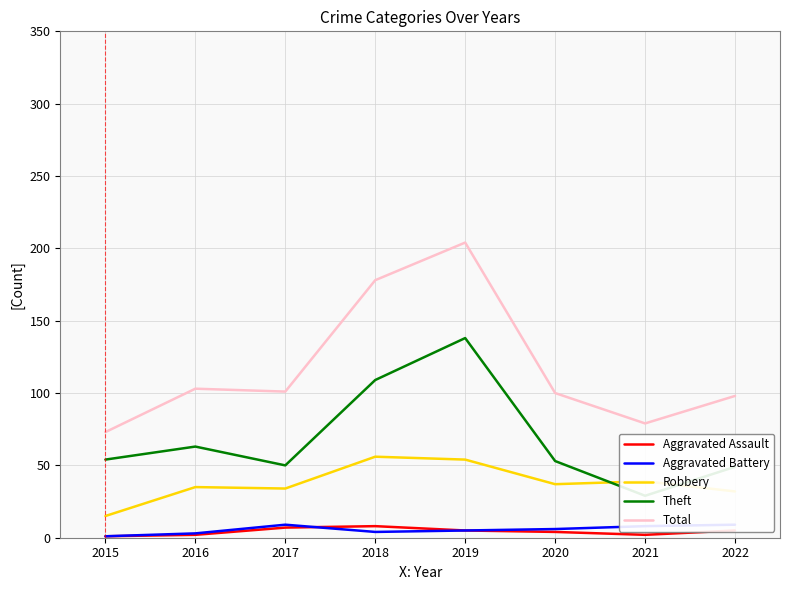

Is it true that Theft equals 15 at 2020?

False